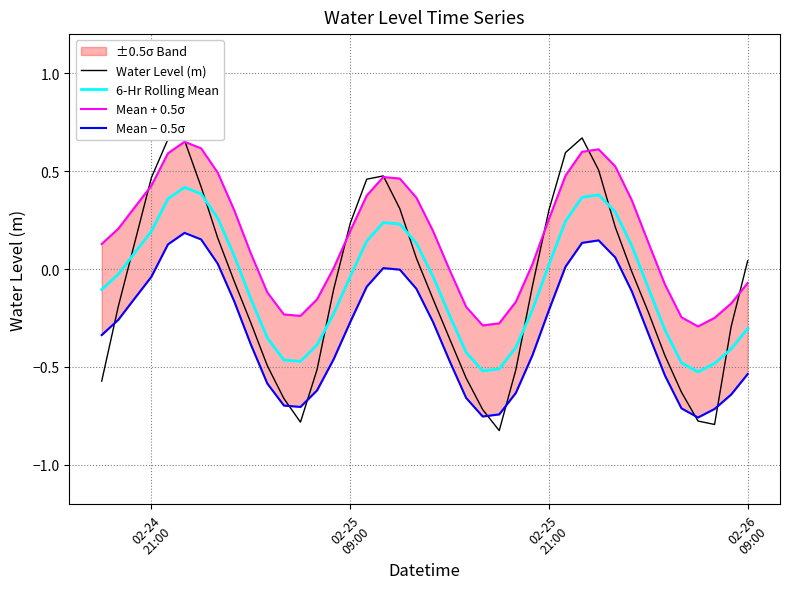

What is the average value of the Water Level (m) series?

-0.1